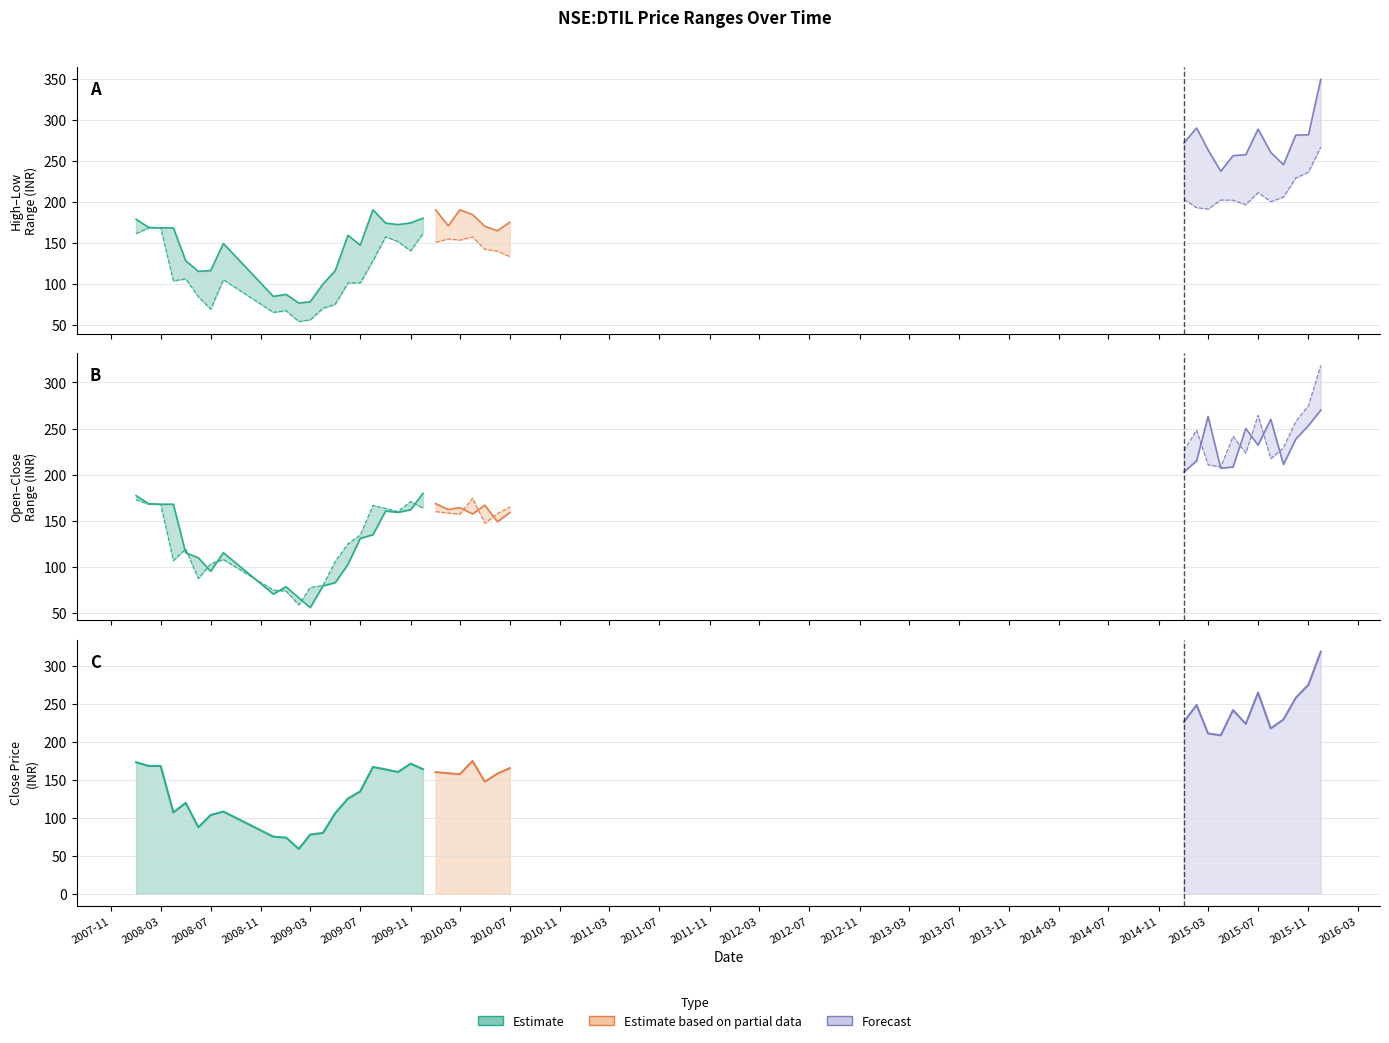

What is the difference between the highest and lowest values at 2015-09?

39.4